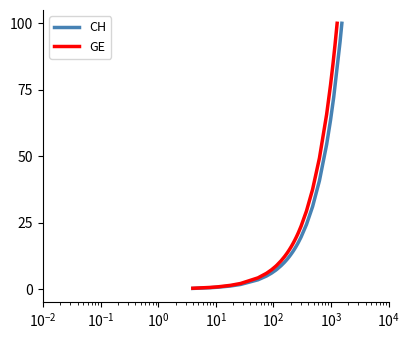

What is the maximum value shown in the chart?

100.0